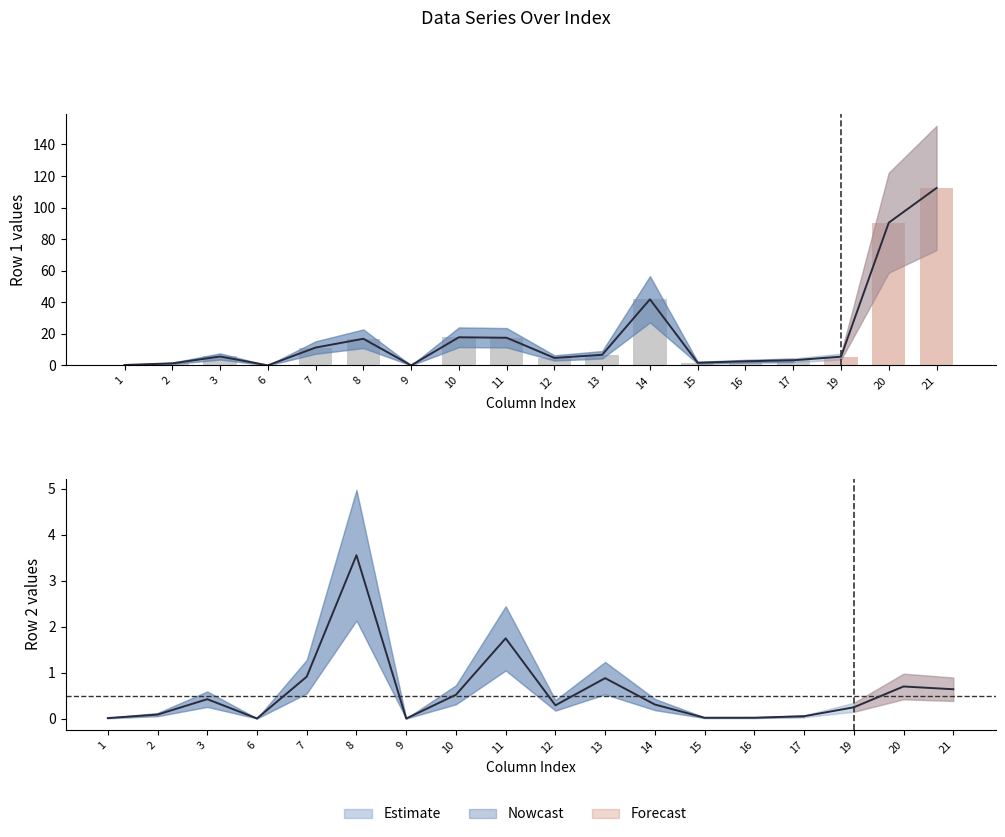

At how many categories does at least one series exceed 80?

2